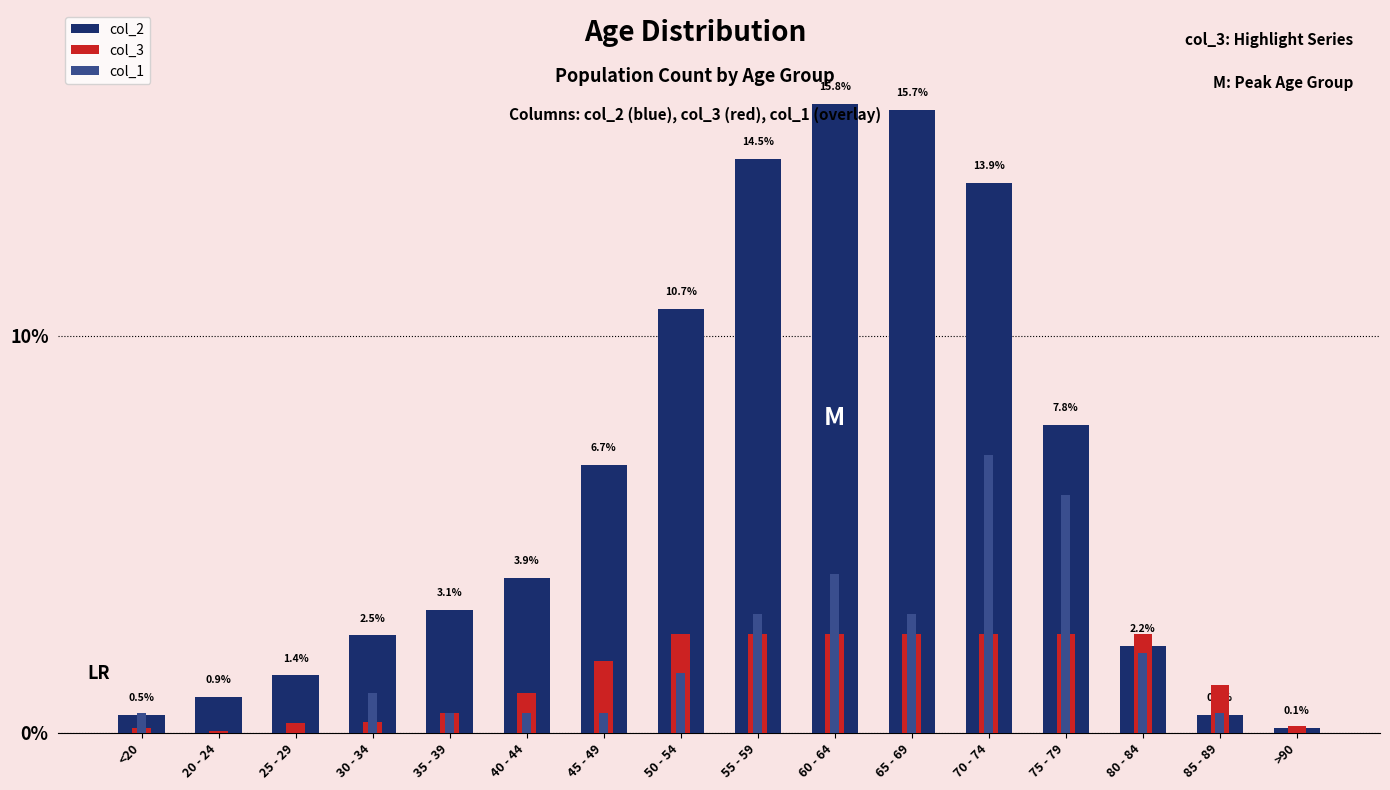

At 35 - 39, list the series in order from smallest to largest.

col_3, col_1, col_2